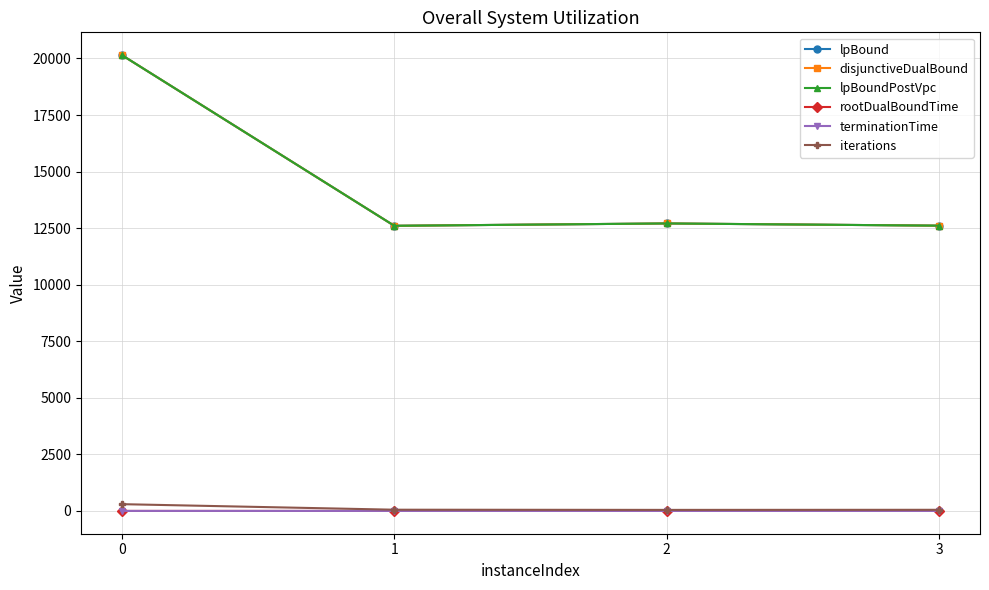

Does the chart have visible grid lines?

Yes